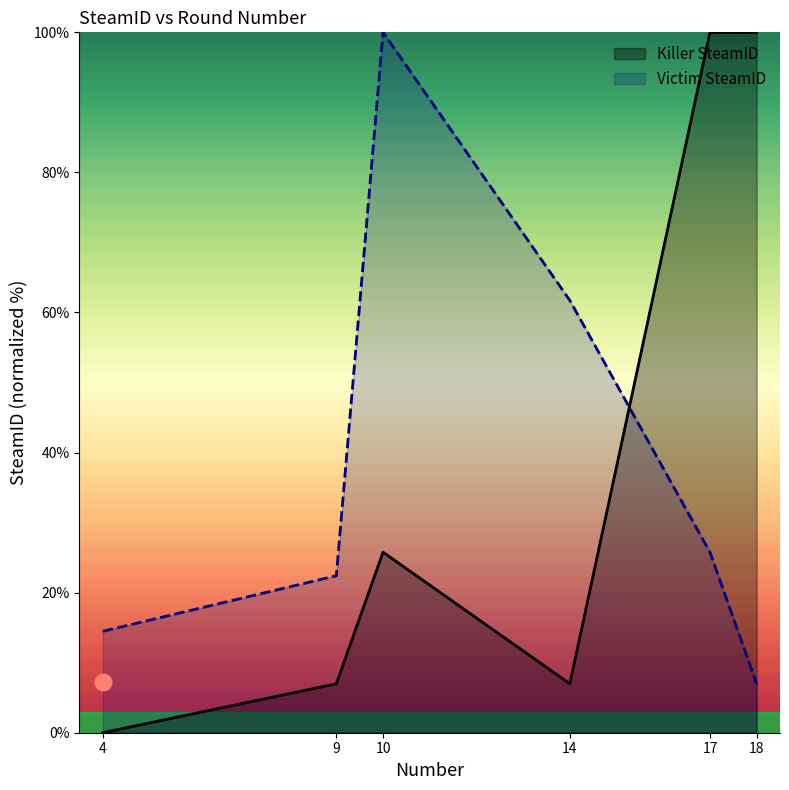

Reading left to right, what are all the values shown in this chart?

Killer SteamID: 4=0.0	9=7.0	10=25.8	14=7.0	17=100.0	18=100.0
Victim SteamID: 4=14.5	9=22.4	10=100.0	14=61.7	17=25.8	18=7.0